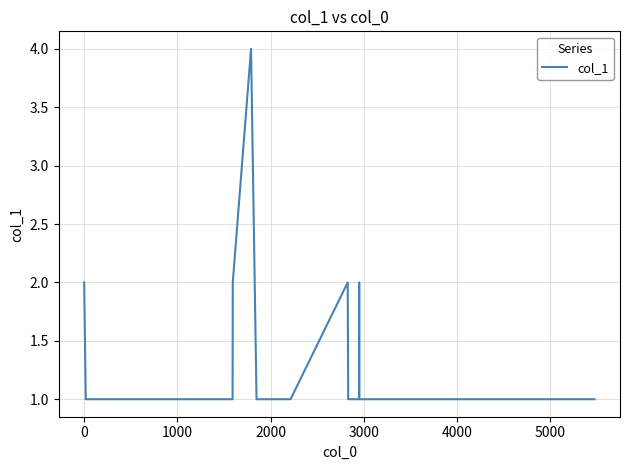

Count the number of data series in this chart.

1